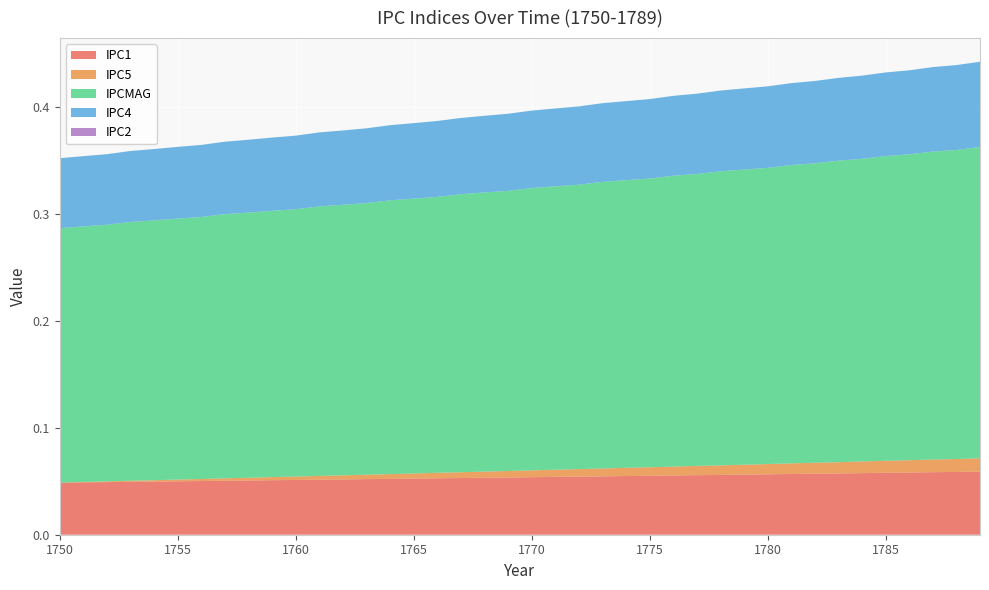

Reading right to left, extract all data points from this chart.

IPC1: 0.1	0.1	0.1	0.1	0.1	0.1	0.1	0.1	0.1	0.1	0.1	0.1	0.1	0.1	0.1	0.1	0.1	0.1	0.1	0.1	0.1	0.1	0.1	0.1	0.1	0.1	0.1	0.1	0.1	0.1	0.1	0.1	0.1	0.1	0.1	0.0	0.0	0.0	0.0	0.0
IPC5: 0.0	0.0	0.0	0.0	0.0	0.0	0.0	0.0	0.0	0.0	0.0	0.0	0.0	0.0	0.0	0.0	0.0	0.0	0.0	0.0	0.0	0.0	0.0	0.0	0.0	0.0	0.0	0.0	0.0	0.0	0.0	0.0	0.0	0.0	0.0	0.0	0.0	0.0	0.0	0.0
IPCMAG: 0.3	0.3	0.3	0.3	0.3	0.3	0.3	0.3	0.3	0.3	0.3	0.3	0.3	0.3	0.3	0.3	0.3	0.3	0.3	0.3	0.3	0.3	0.3	0.3	0.3	0.3	0.3	0.3	0.3	0.2	0.2	0.2	0.2	0.2	0.2	0.2	0.2	0.2	0.2	0.2
IPC4: 0.1	0.1	0.1	0.1	0.1	0.1	0.1	0.1	0.1	0.1	0.1	0.1	0.1	0.1	0.1	0.1	0.1	0.1	0.1	0.1	0.1	0.1	0.1	0.1	0.1	0.1	0.1	0.1	0.1	0.1	0.1	0.1	0.1	0.1	0.1	0.1	0.1	0.1	0.1	0.1
IPC2: 0.0	0.0	0.0	0.0	0.0	0.0	0.0	0.0	0.0	0.0	0.0	0.0	0.0	0.0	0.0	0.0	0.0	0.0	0.0	0.0	0.0	0.0	0.0	0.0	0.0	0.0	0.0	0.0	0.0	0.0	0.0	0.0	0.0	0.0	0.0	0.0	0.0	0.0	0.0	0.0